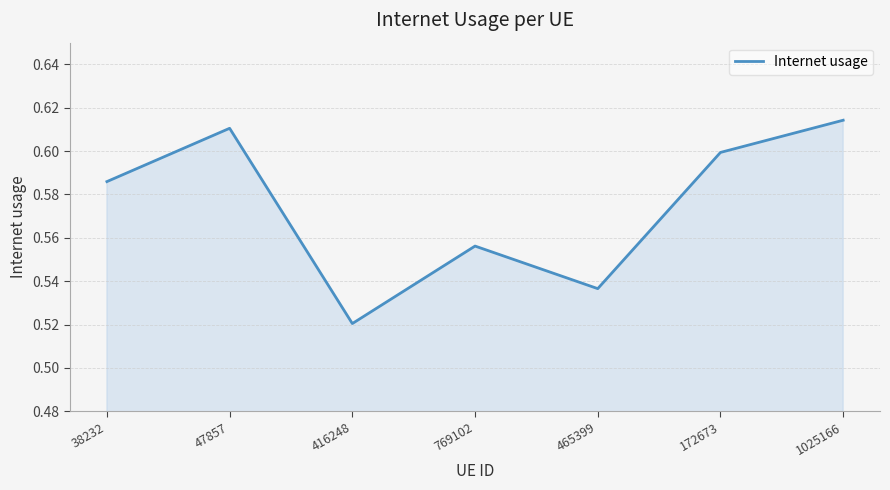

At which category does the chart reach its minimum across all series?

416248